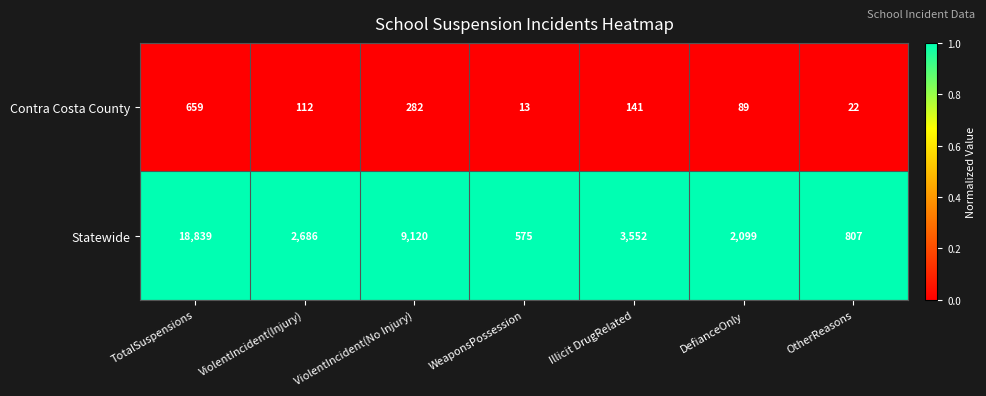

Rank the series by their maximum value, from lowest to highest.

Contra Costa County, Statewide